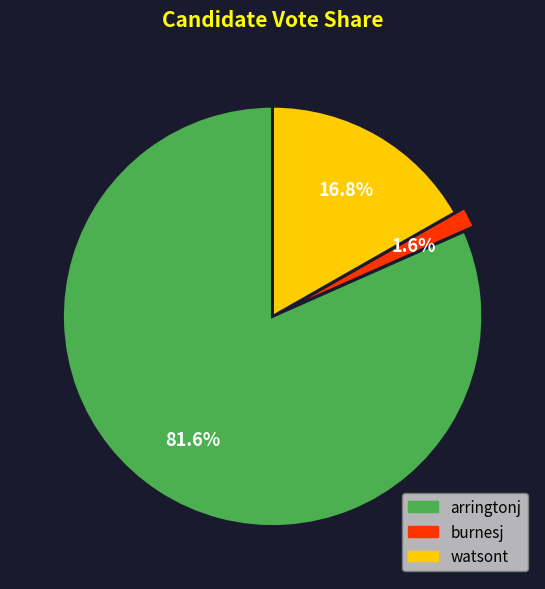

To the nearest percent, what is the difference between the largest and smallest slice percentages?

80%